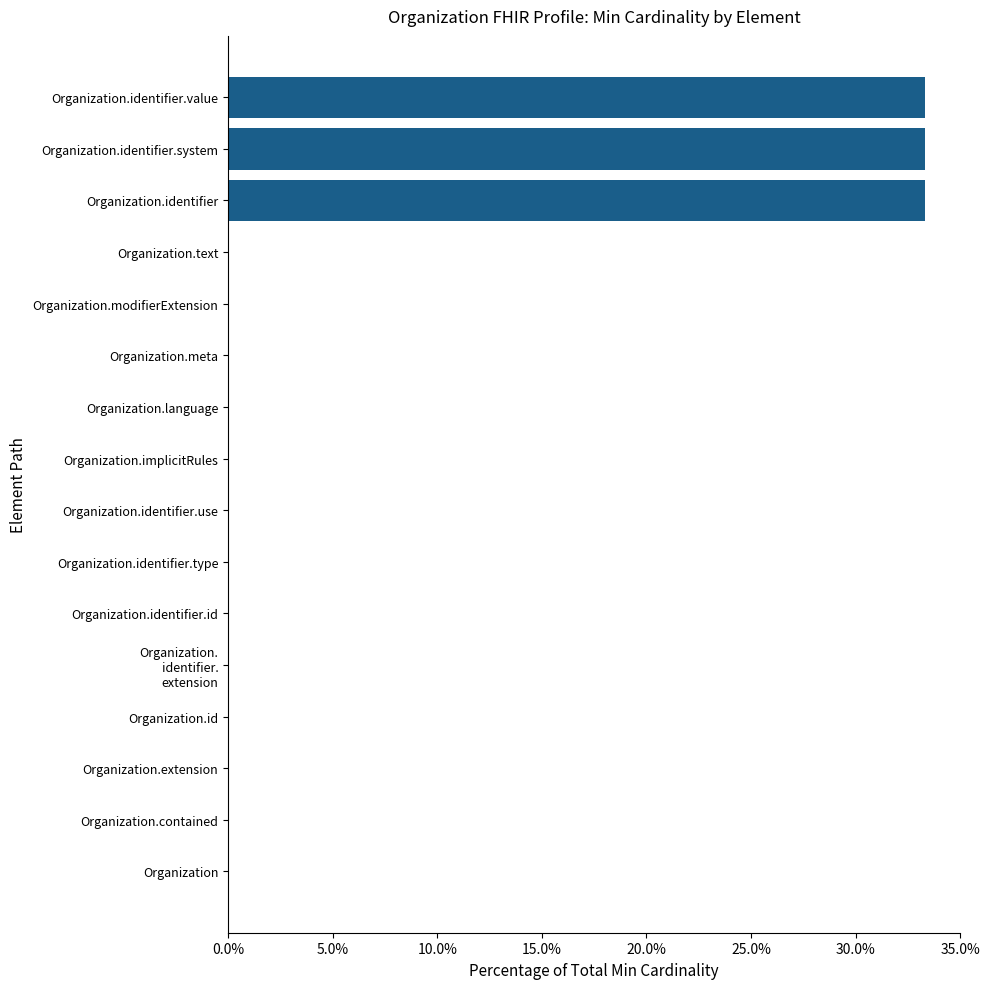

What is the sum of all values?

1.0